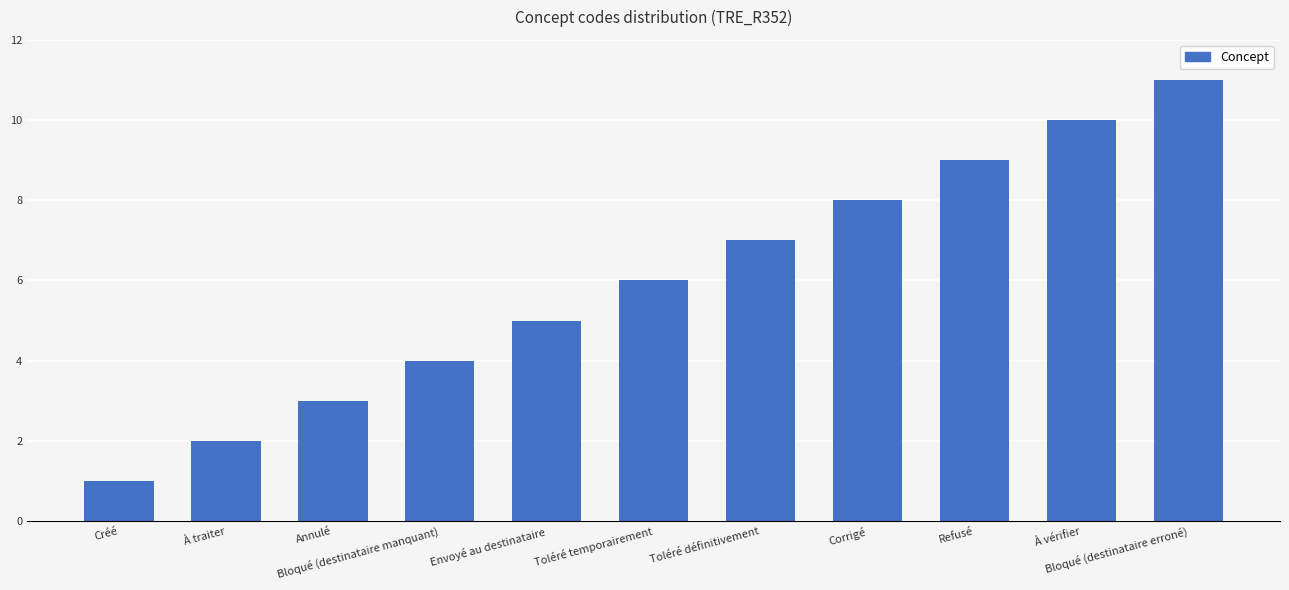

List the labels in order of value, smallest first.

Créé, À traiter, Annulé, Bloqué (destinataire manquant), Envoyé au destinataire, Toléré temporairement, Toléré définitivement, Corrigé, Refusé, À vérifier, Bloqué (destinataire erroné)